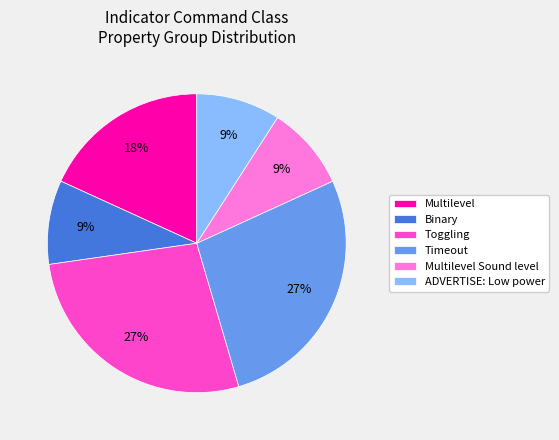

Combined, do Multilevel and ADVERTISE: Low power account for over 50%?

No